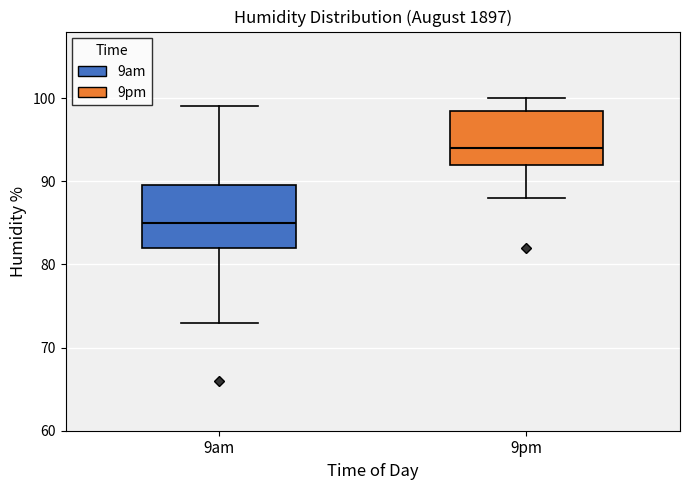

Comparing the boxes themselves (not the whiskers), which one is the tallest?

9am